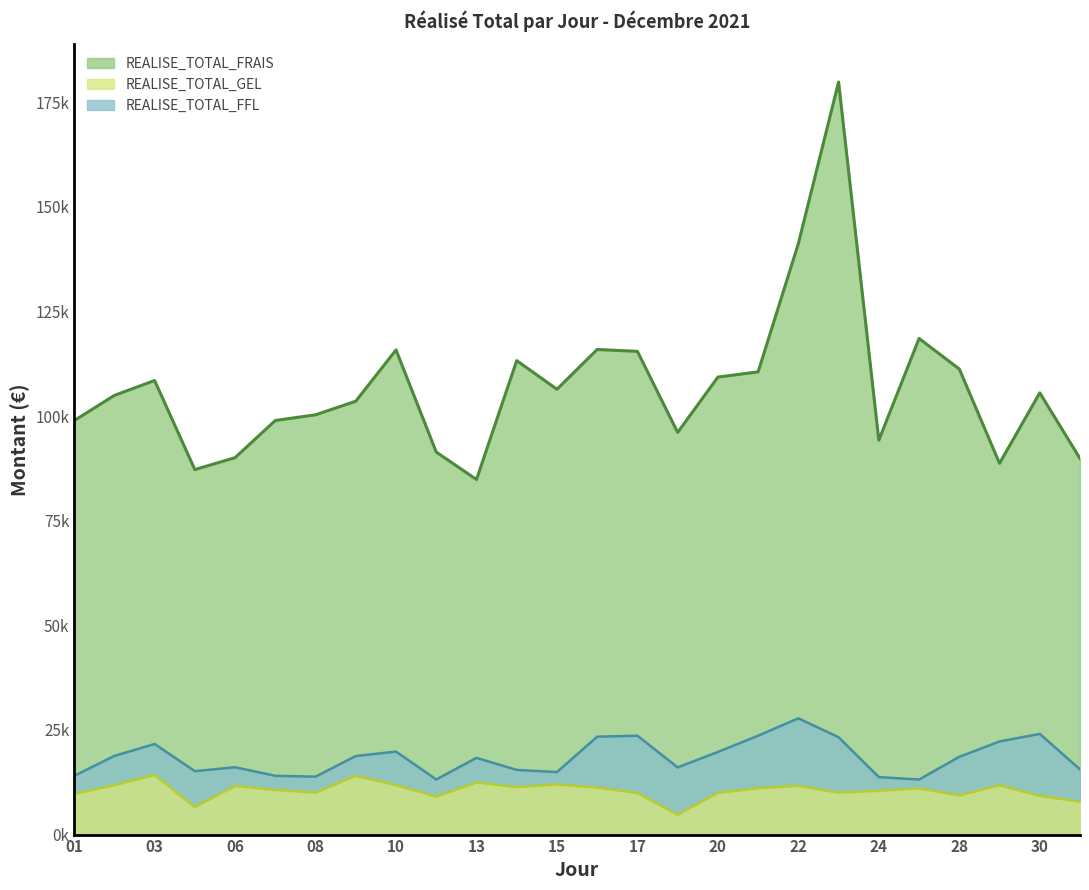

Which series has the largest range (max minus min)?

REALISE_TOTAL_FRAIS